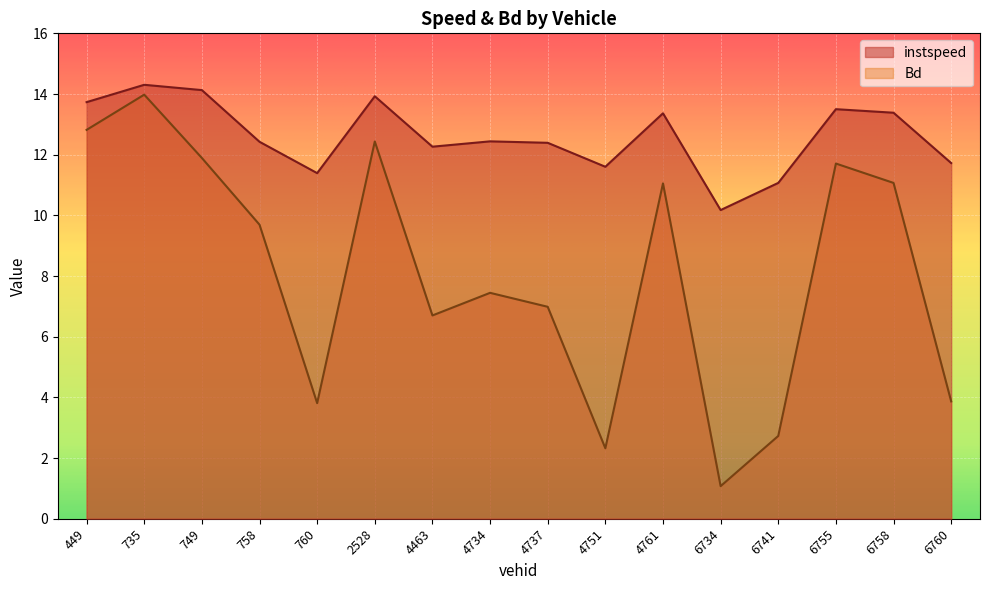

At which category does Bd reach its first local valley?

760